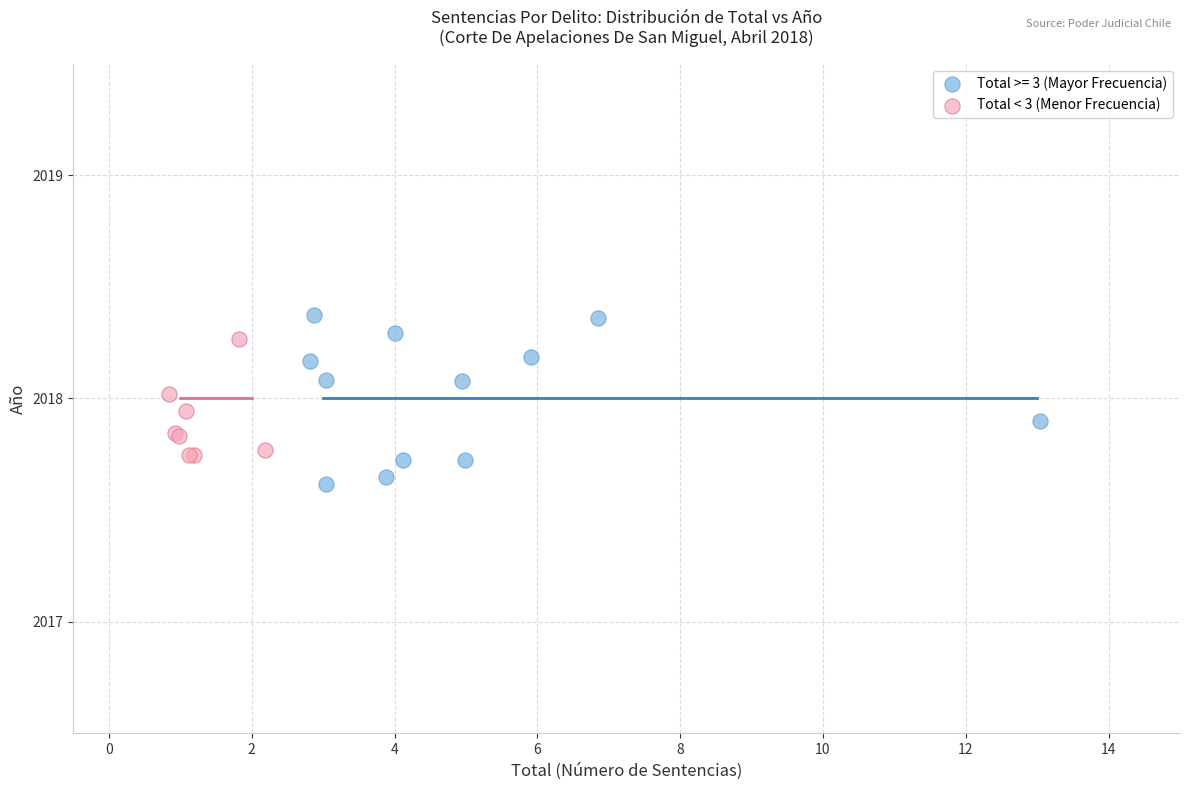

Which series contains the lowest Y value?

Total >= 3 (Mayor Frecuencia)